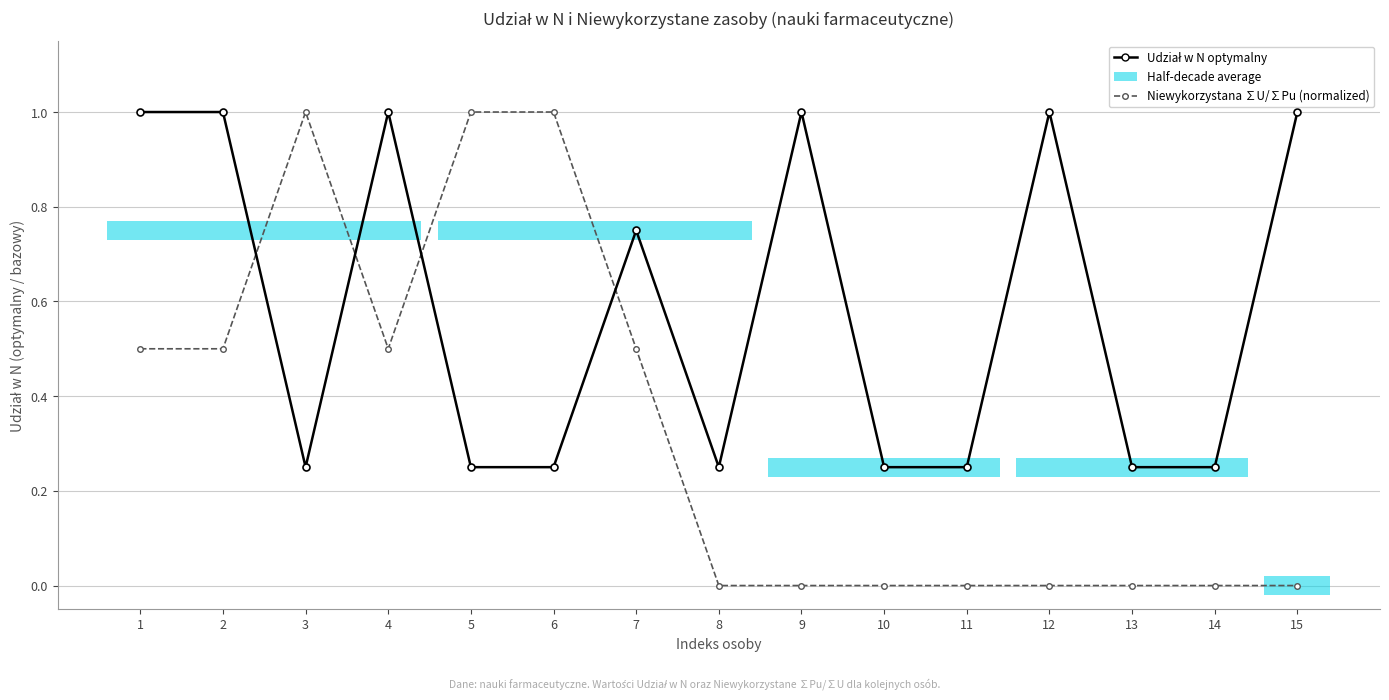

What is the greatest value displayed?

1.0